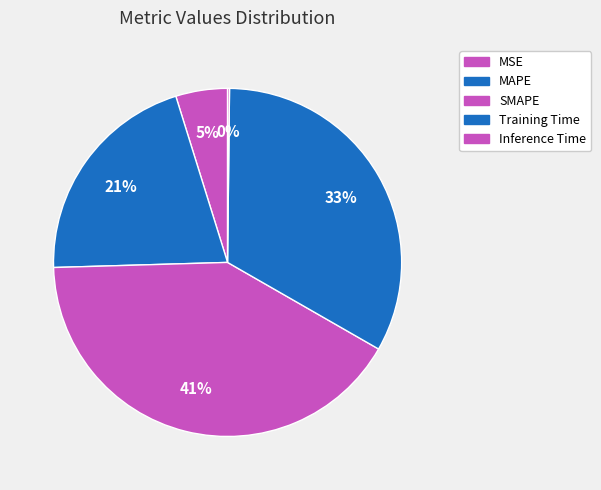

What is the change in value from MSE to Training Time?

+1.4